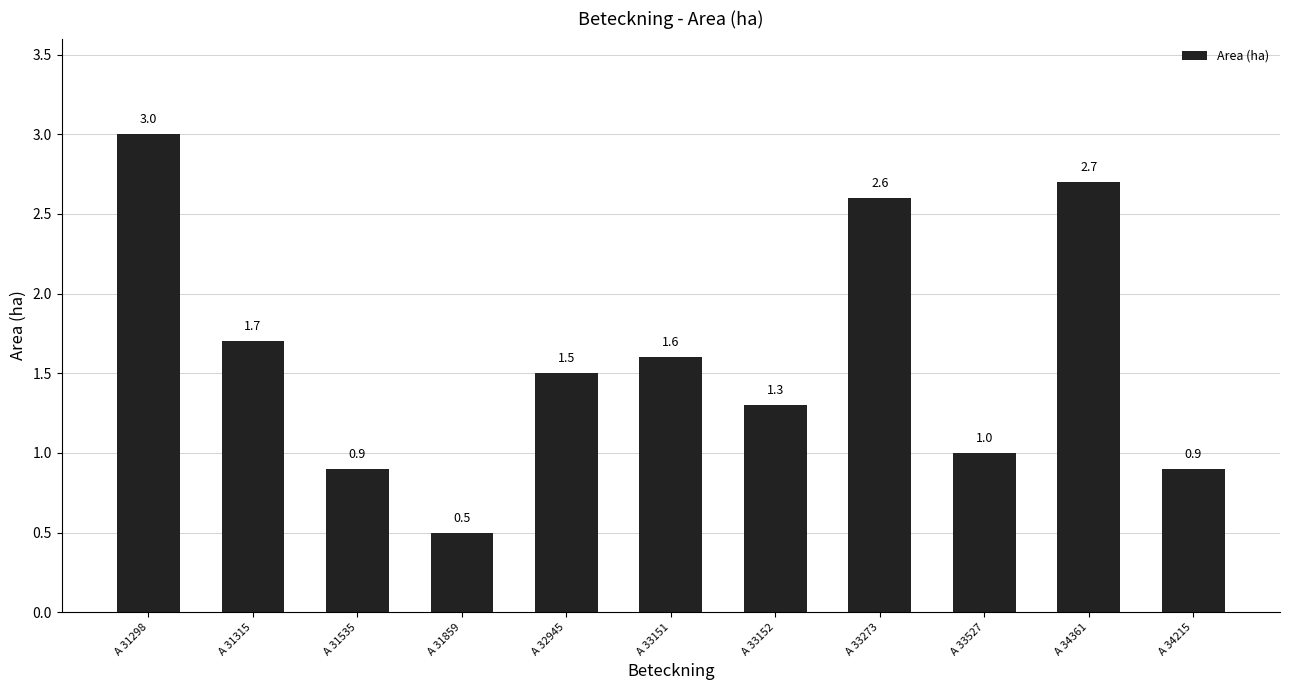

What is the sum of all values?

17.7